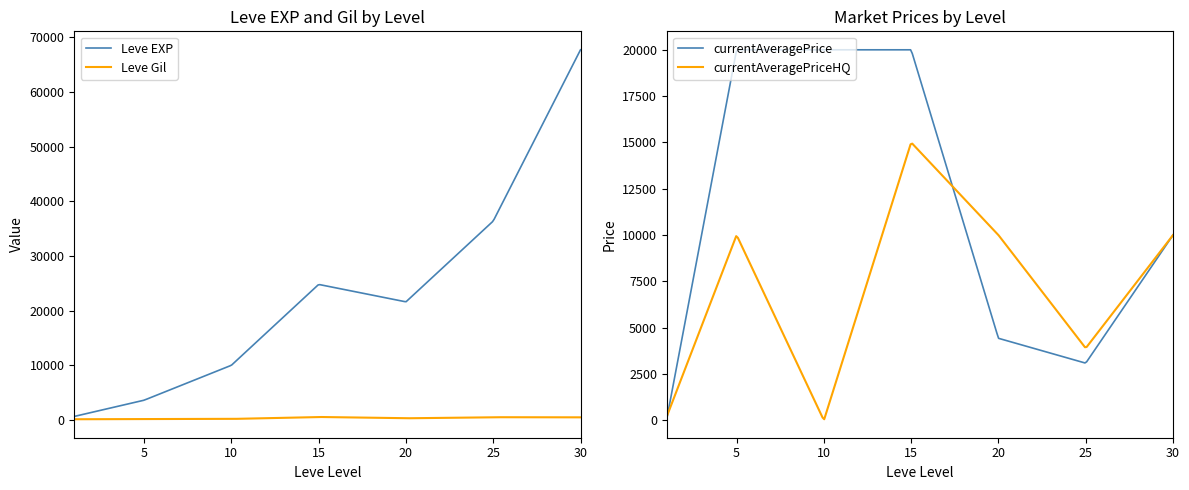

What is the difference between the maximum and minimum values in the Leve Gil series?

413.6